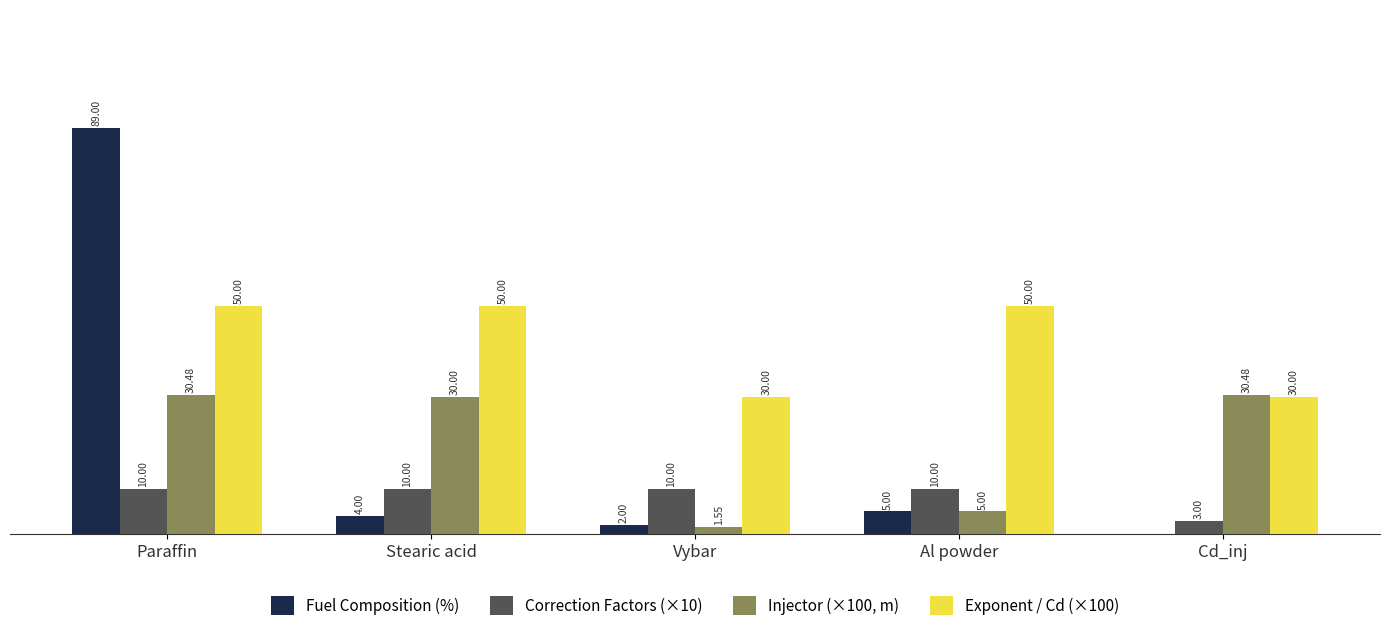

Are the bars horizontal?

No